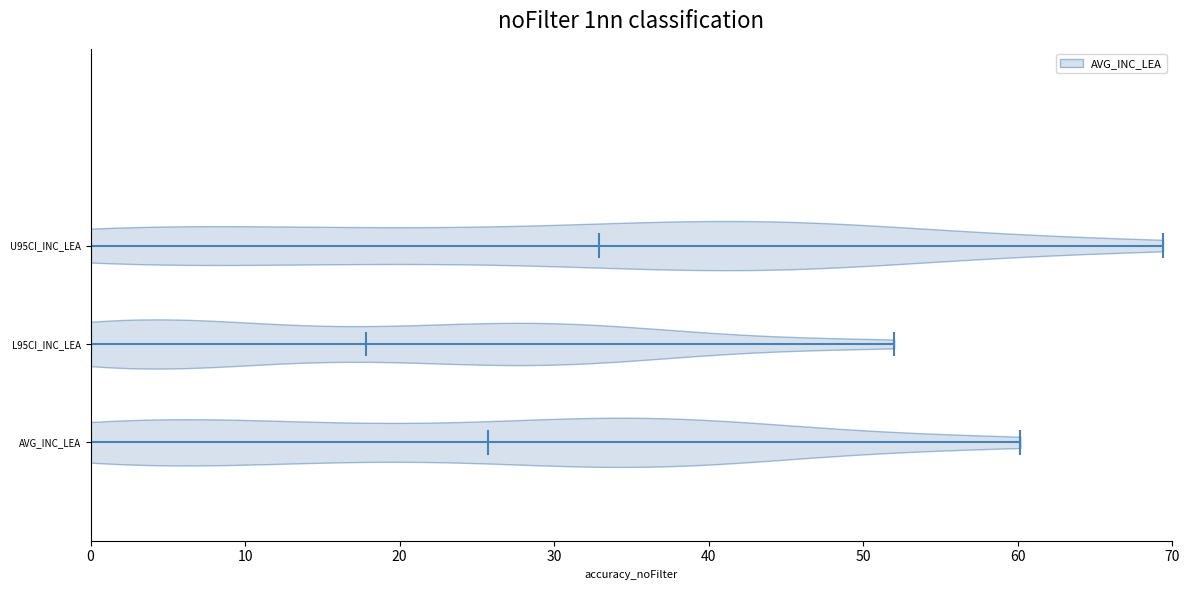

Which violin has the furthest to the left median line?

L95CI_INC_LEA